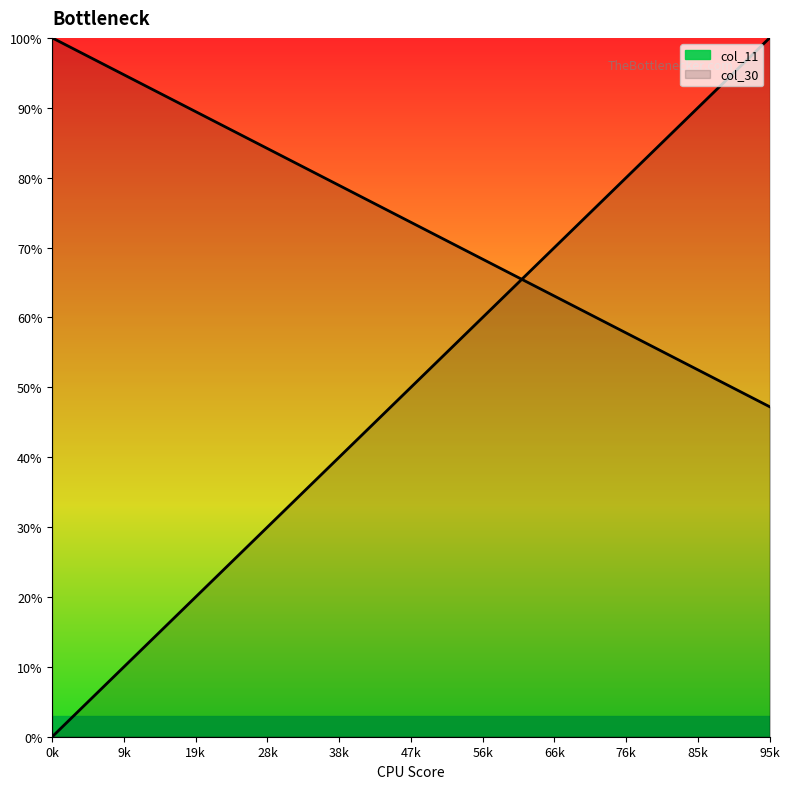

List the labels in order of col_30 value, smallest first.

19, 18, 17, 16, 15, 14, 13, 12, 11, 10, 9, 8, 7, 6, 5, 4, 3, 2, 1, 0